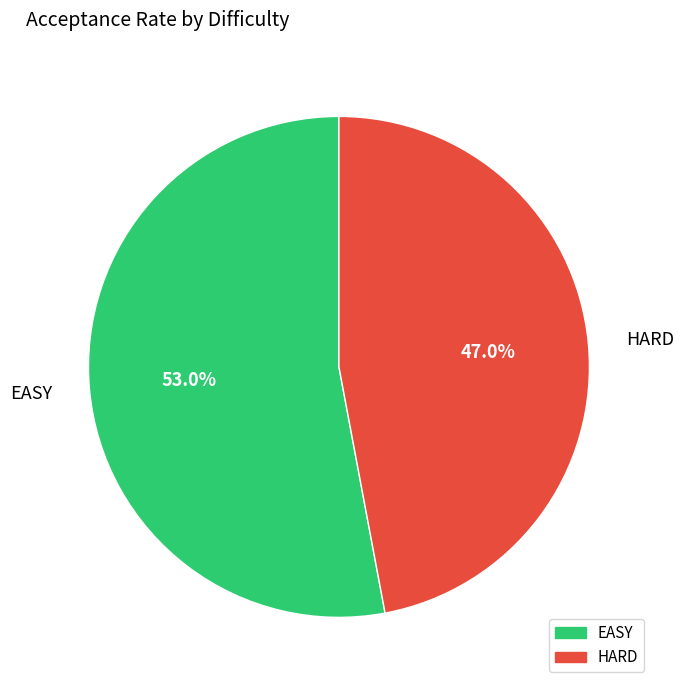

Rank the categories by value from highest to lowest.

EASY, HARD